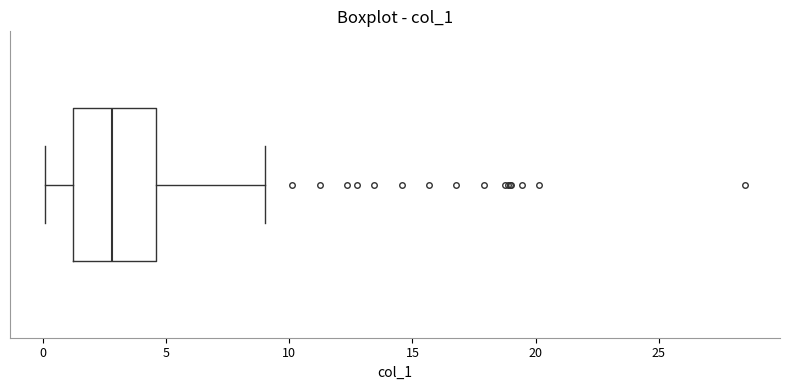

Read this box plot against the x-axis: the position of the median line, the range covered by the box, and the ends of both whiskers. The values are not printed on the chart, so give them approximately, as read against the axis.

median 3.0, box 1.0 to 4.5, whiskers 0.0 to 9.0